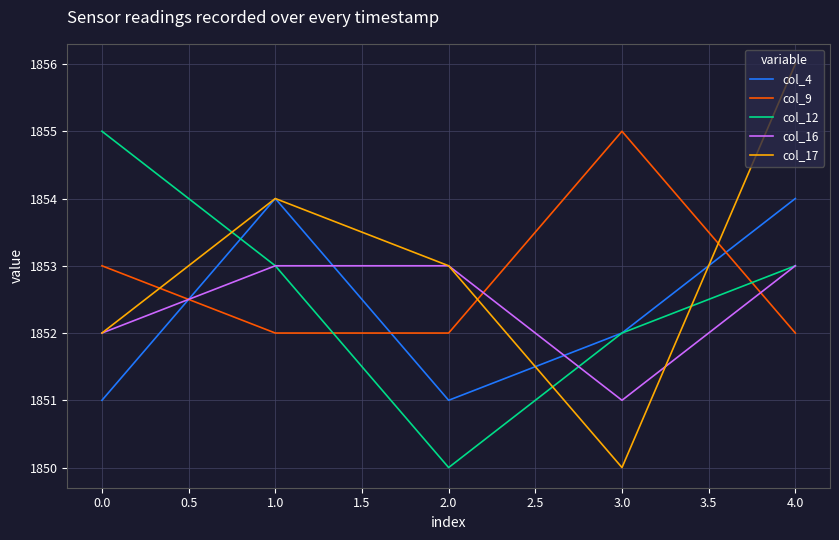

Which series has the largest range (max minus min)?

col_17